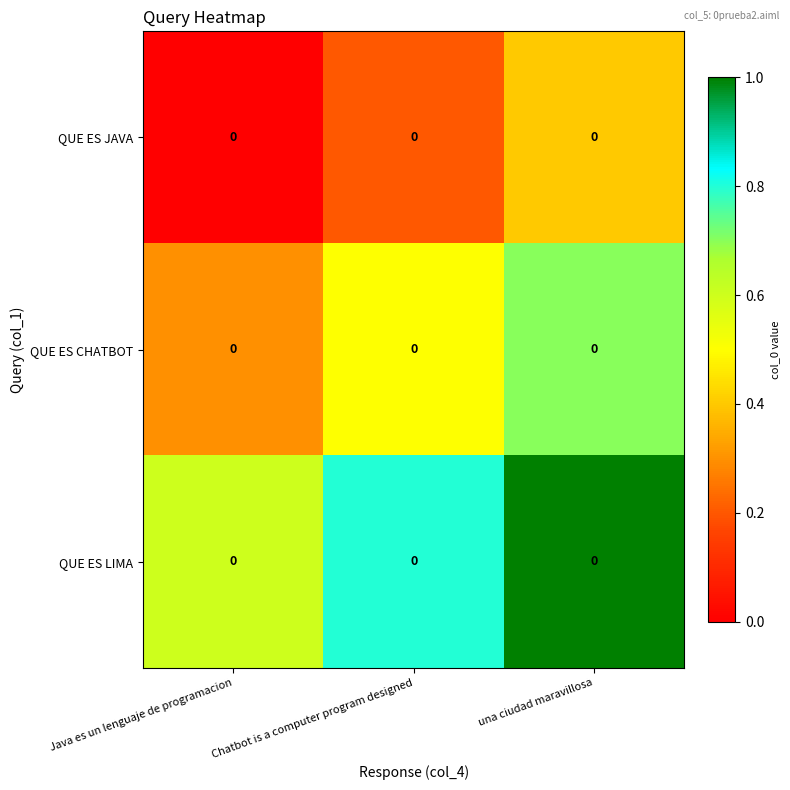

At which label does QUE ES CHATBOT reach its minimum?

Java es un lenguaje de programacion